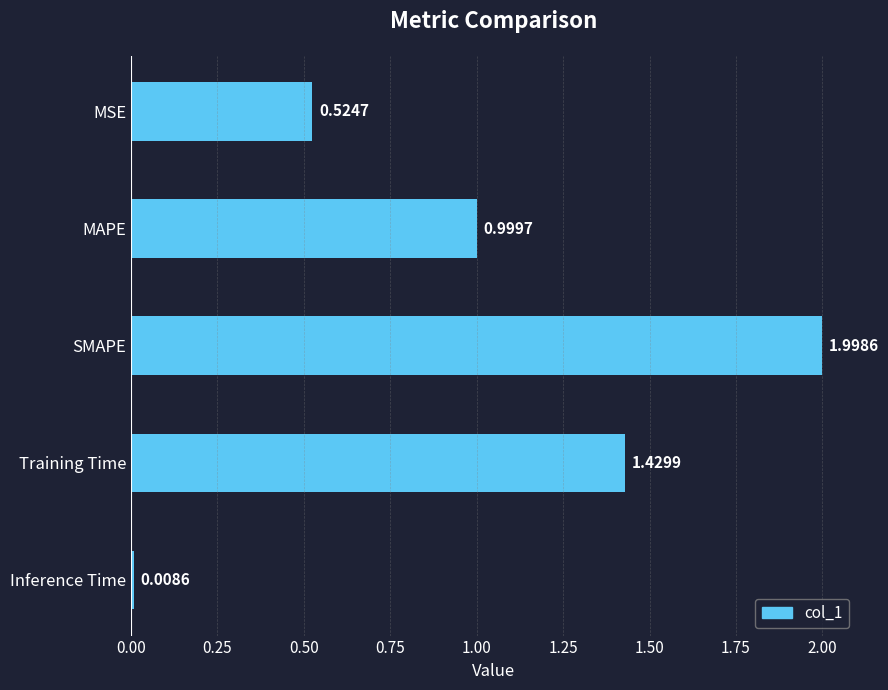

What is the label of the 3rd bar from the bottom?

SMAPE